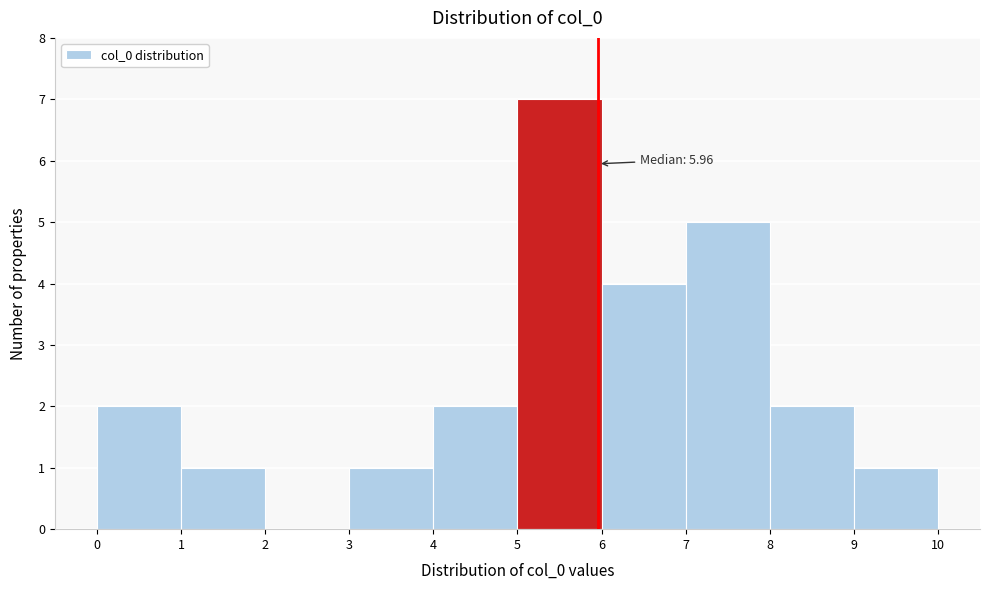

Which range on the x-axis has the tallest bar?

5 to 6